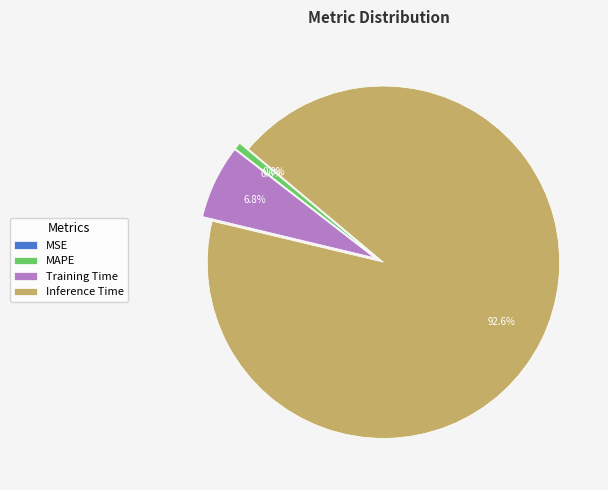

The SMAPE slice represents 1% of the pie. True or false?

False